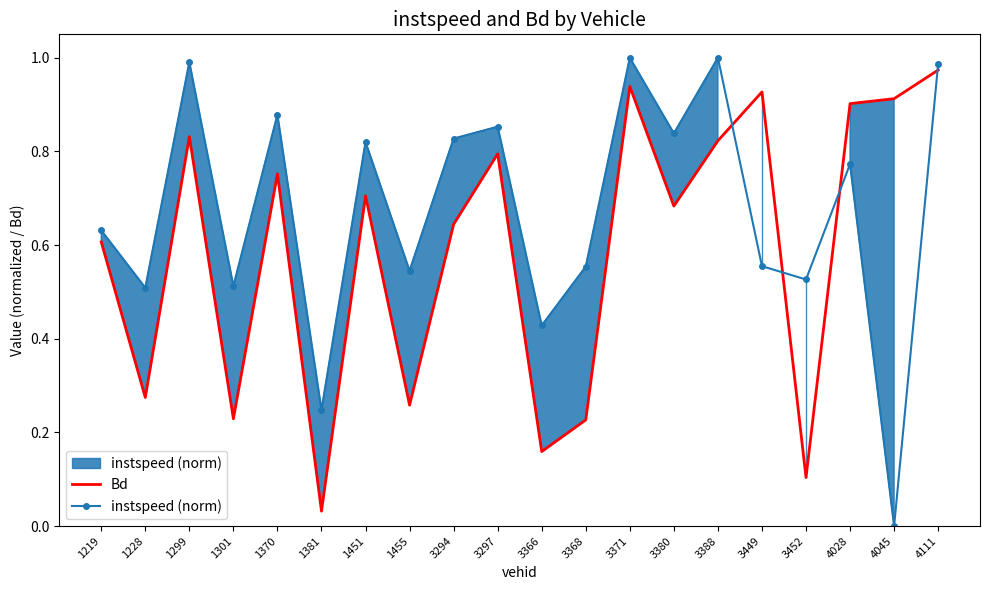

How many lines are shown in the chart?

2